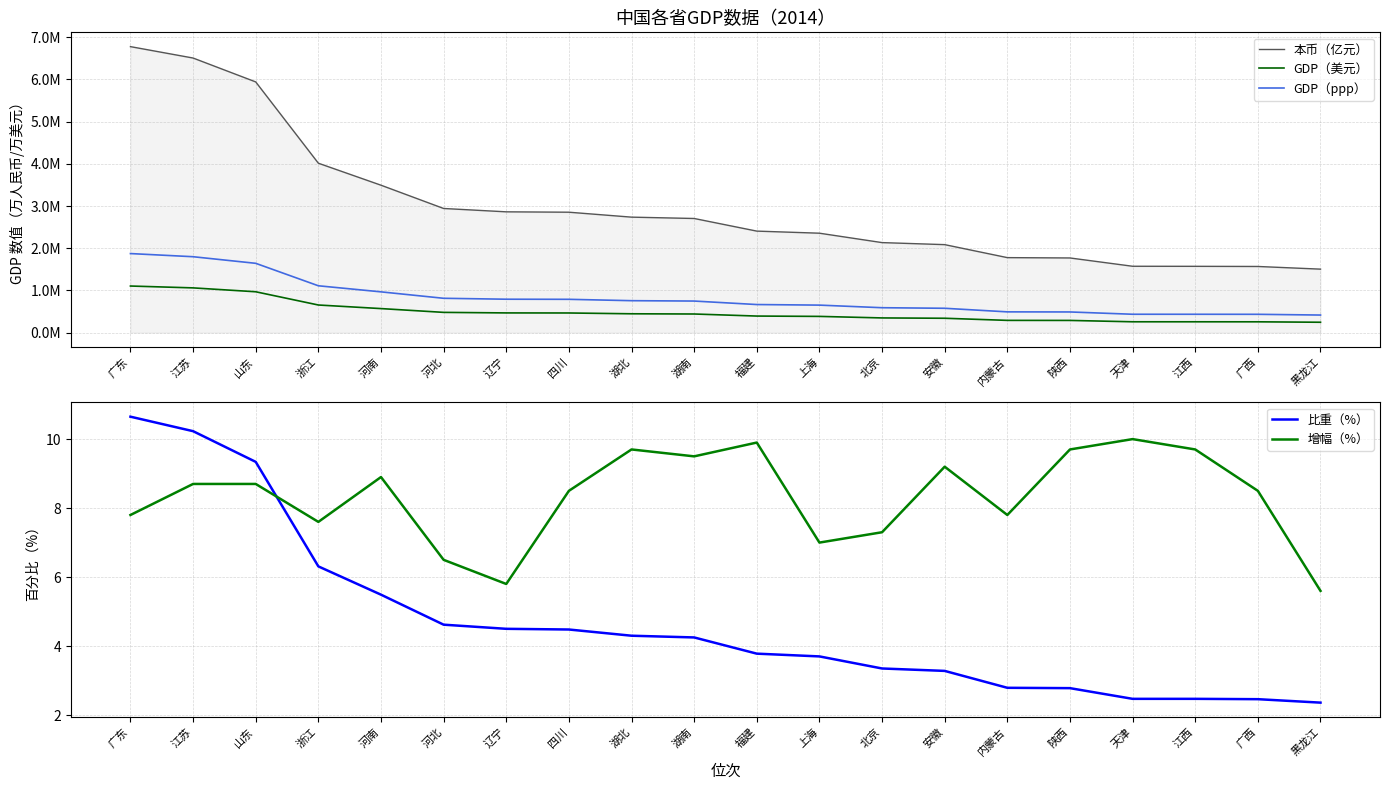

At how many categories does at least one series exceed 3329145?

5